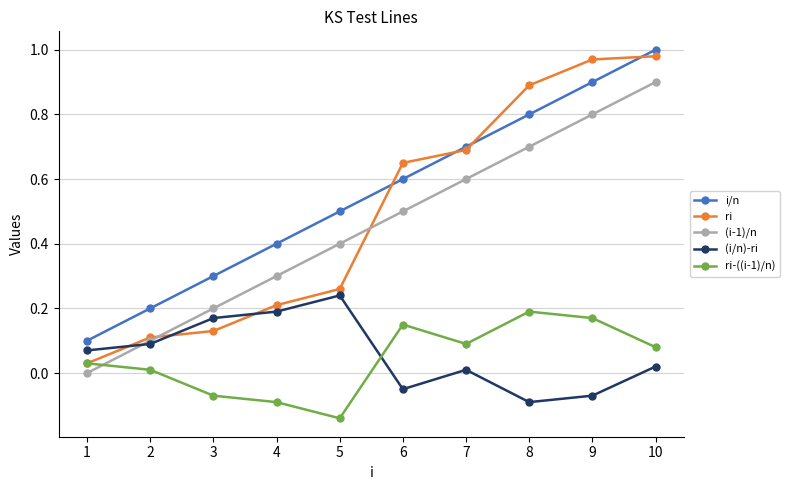

At which category does the chart reach its minimum across all series?

5